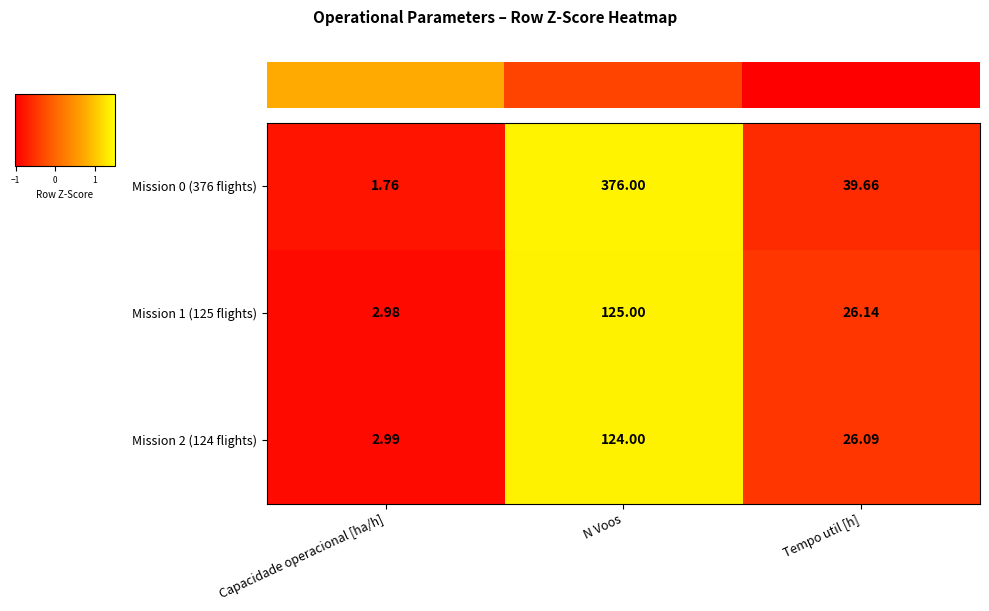

How many values in the Mission 2 (124 flights) series exceed 26?

2